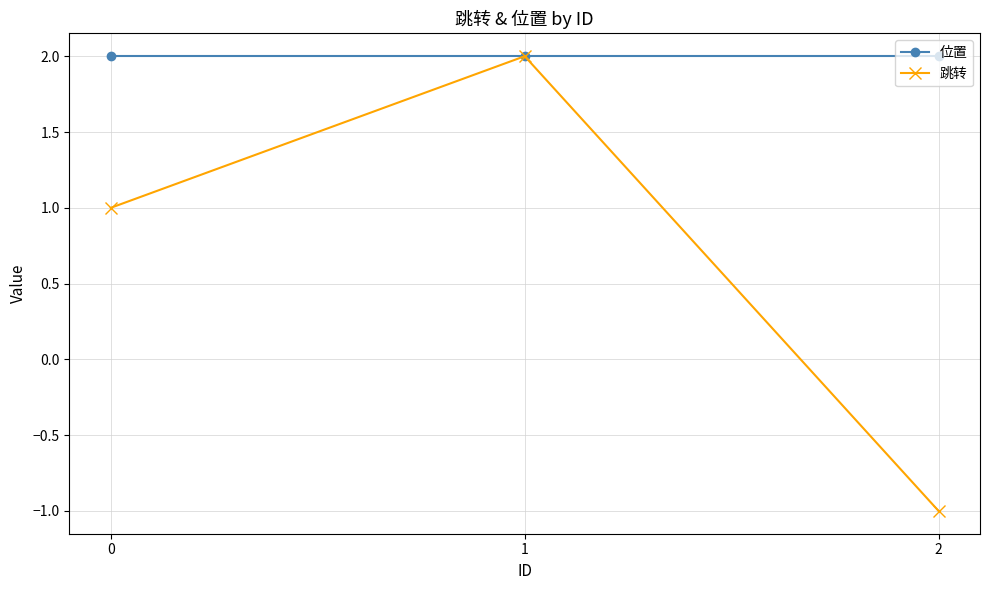

What are all the series names shown in the legend?

位置, 跳转